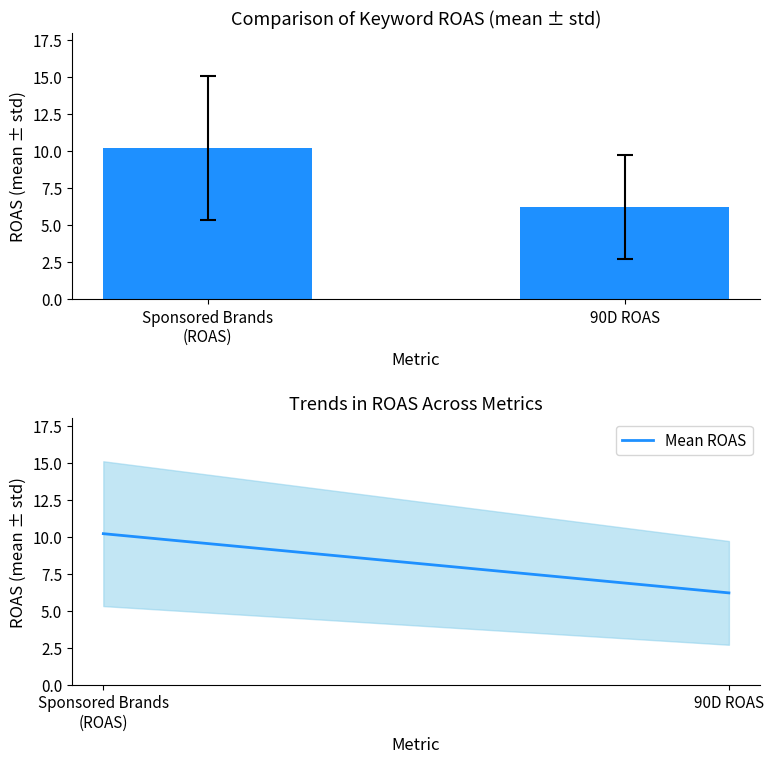

Which has a higher value, Sponsored Brands
(ROAS) or 90D ROAS?

Sponsored Brands
(ROAS)